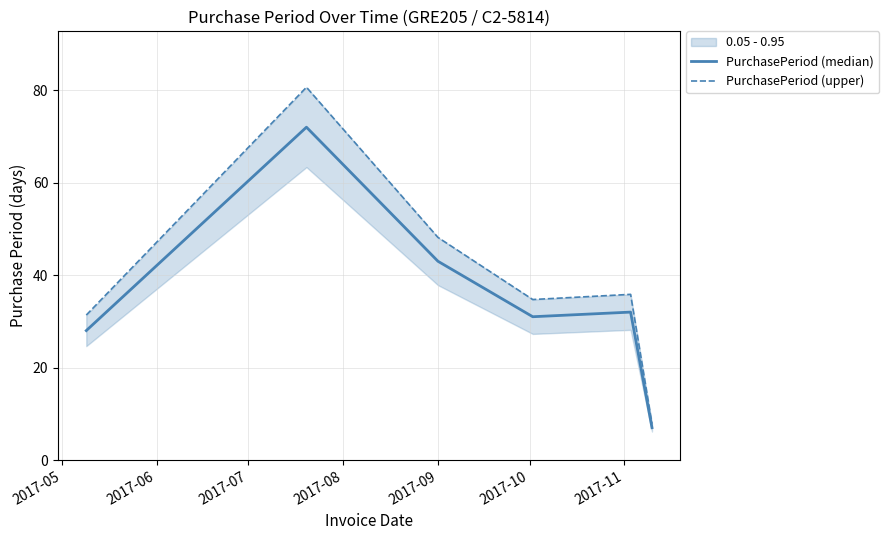

Is this an area chart (filled region under the line)?

No